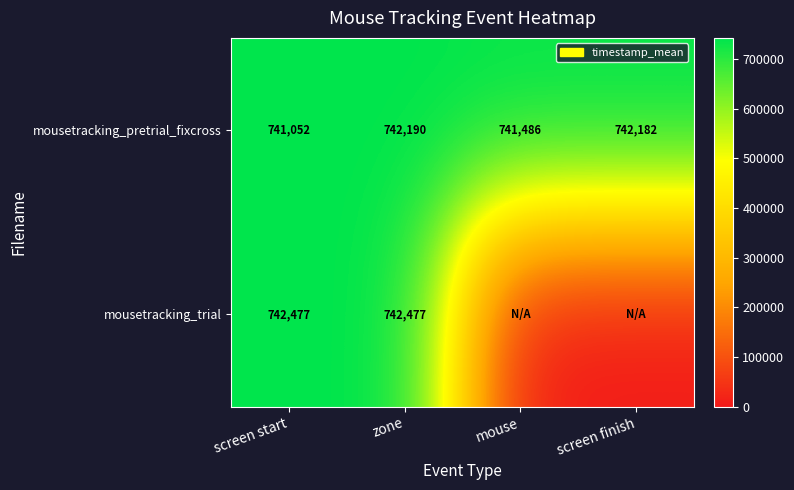

Read the mousetracking_pretrial_fixcross value at zone, to the nearest 100.

742200